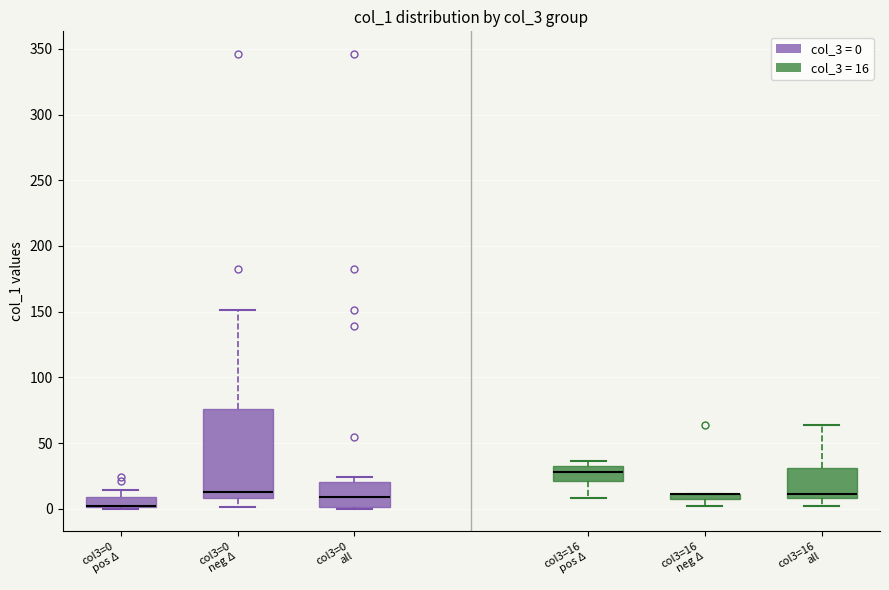

Which box is the tallest, from its lower edge to its upper edge?

col3=0 neg Δ